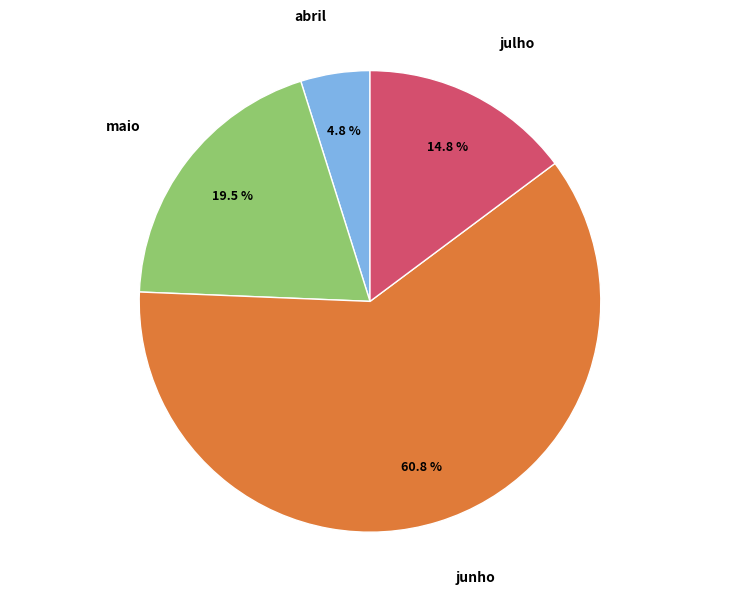

Does julho account for over 50% of the chart?

No